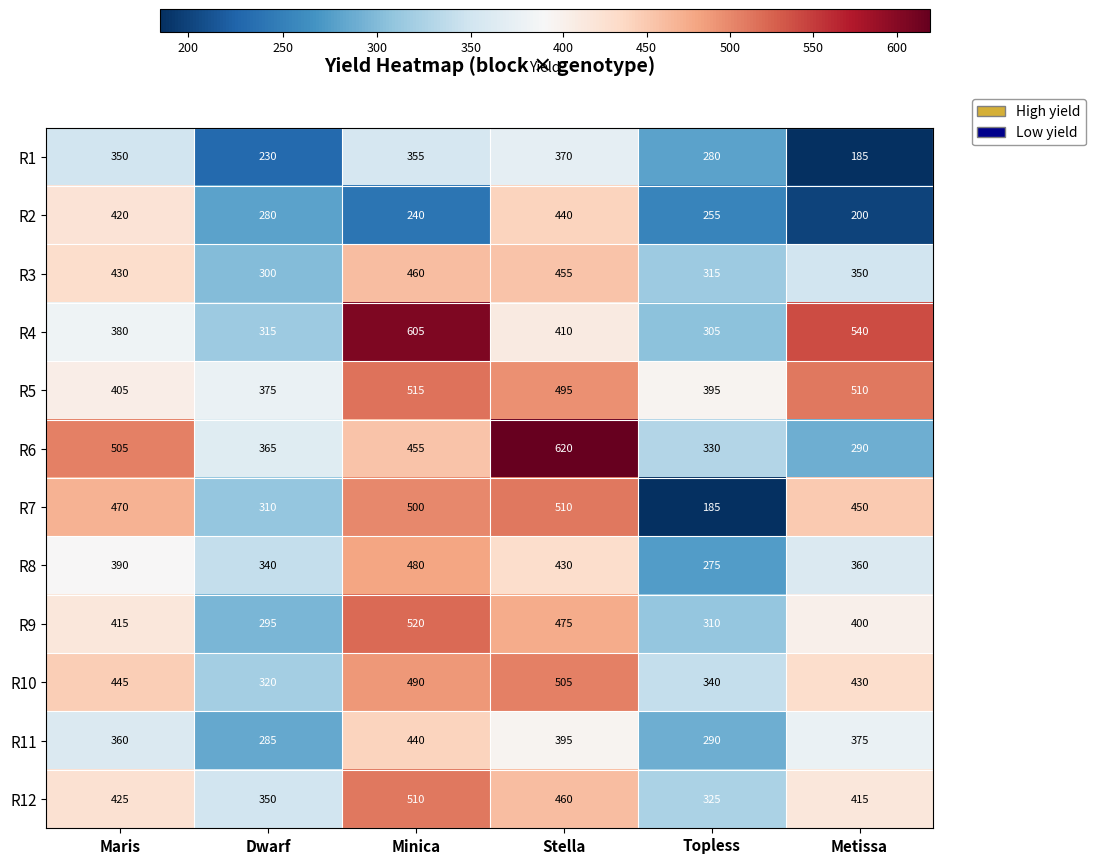

The value of R12 at Topless is 559. True or false?

False